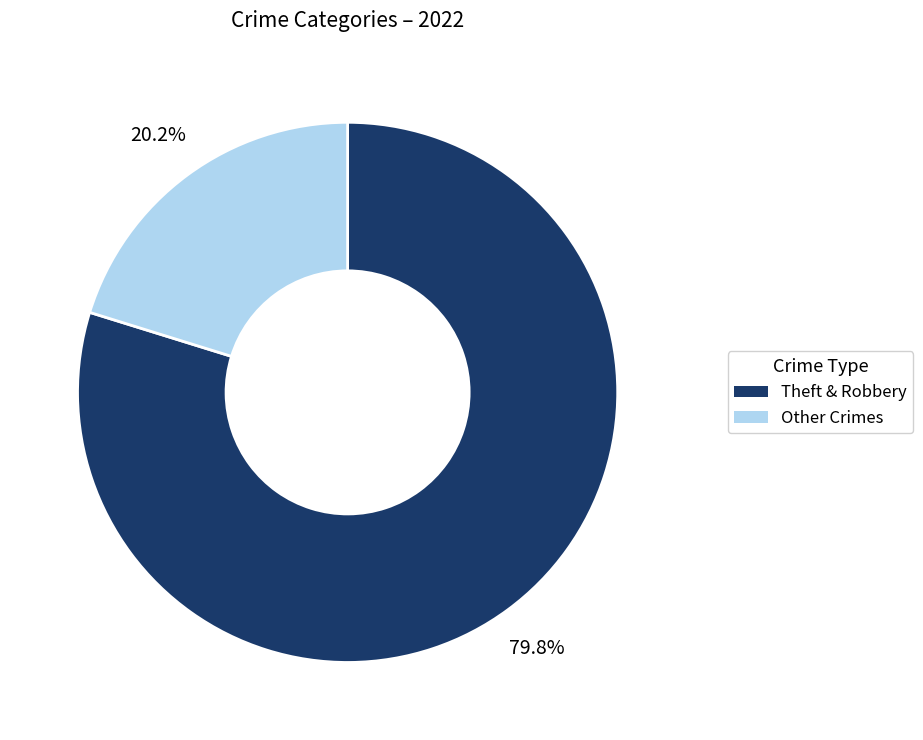

Combined, what portion of the pie is Other Crimes and Theft & Robbery?

100.0%